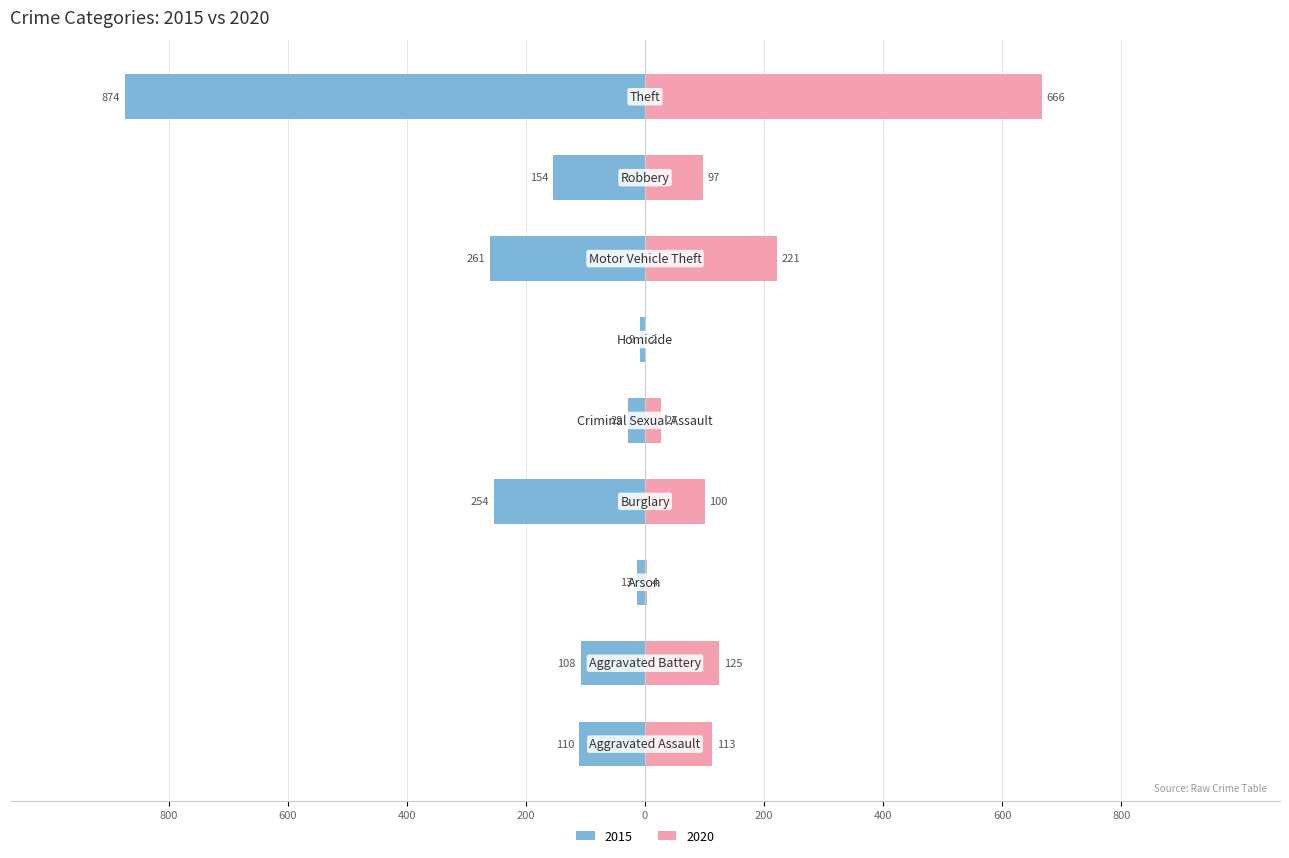

What position from the left is Motor Vehicle Theft?

7